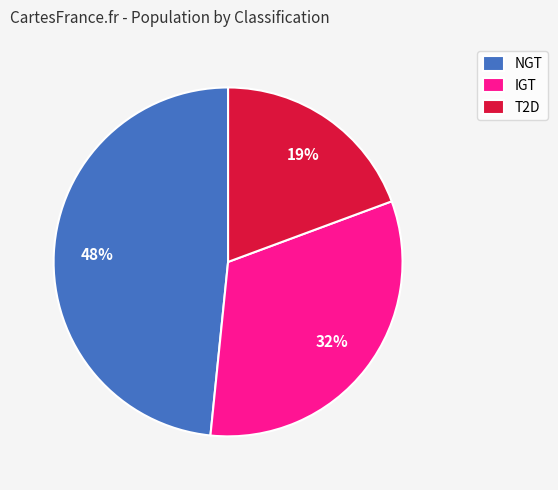

Rank the categories by value from highest to lowest.

NGT, IGT, T2D